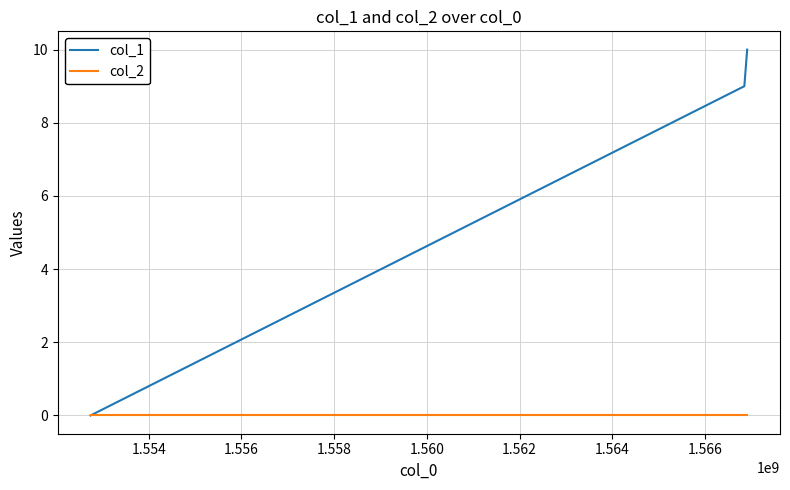

At how many categories does at least one series exceed 8?

2